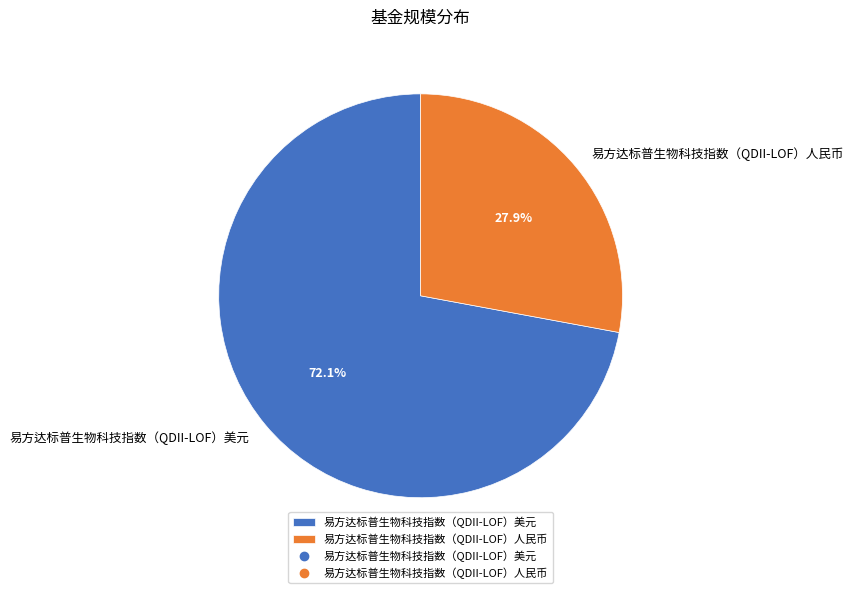

To the nearest percent, what percentage of the pie is 易方达标普生物科技指数（QDII-LOF）美元?

72%